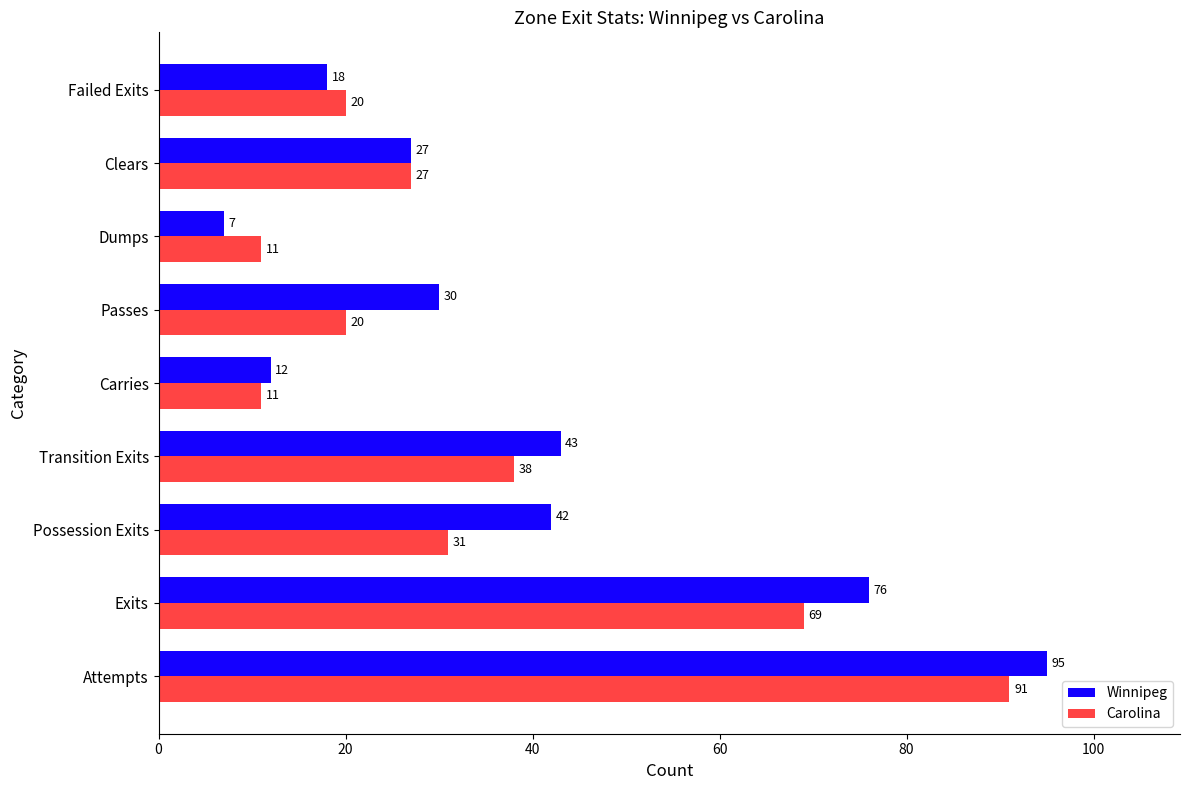

The Winnipeg series shows 23 at Transition Exits. True or false?

False